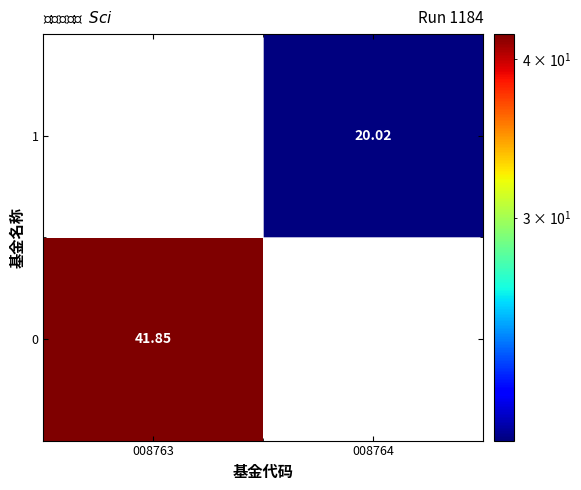

What is the difference between the maximum and minimum values in the 0 series?

41.9